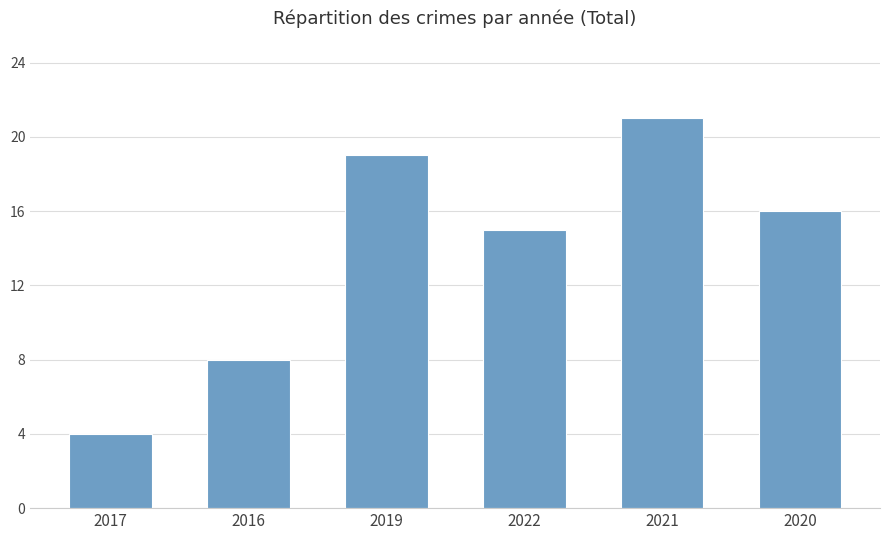

What is the label of the 4th bar from the left?

2022